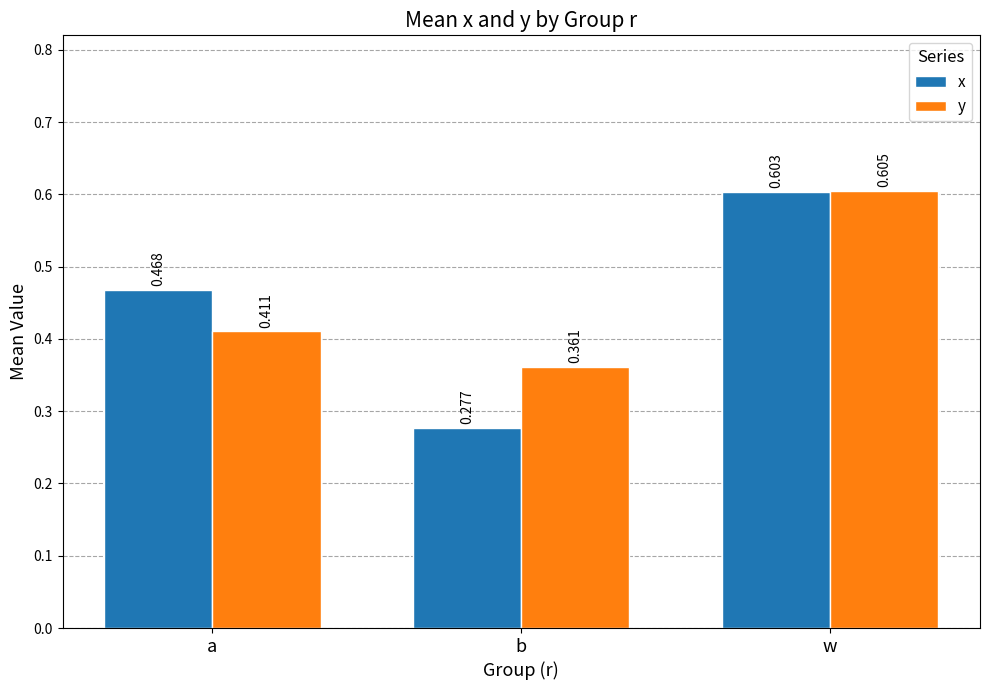

Rank the categories by x value from highest to lowest.

w, a, b